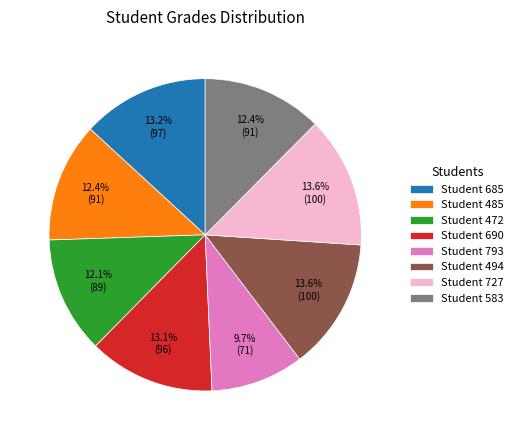

What is the ratio of the value at Student 583 to the value at Student 727?

0.9